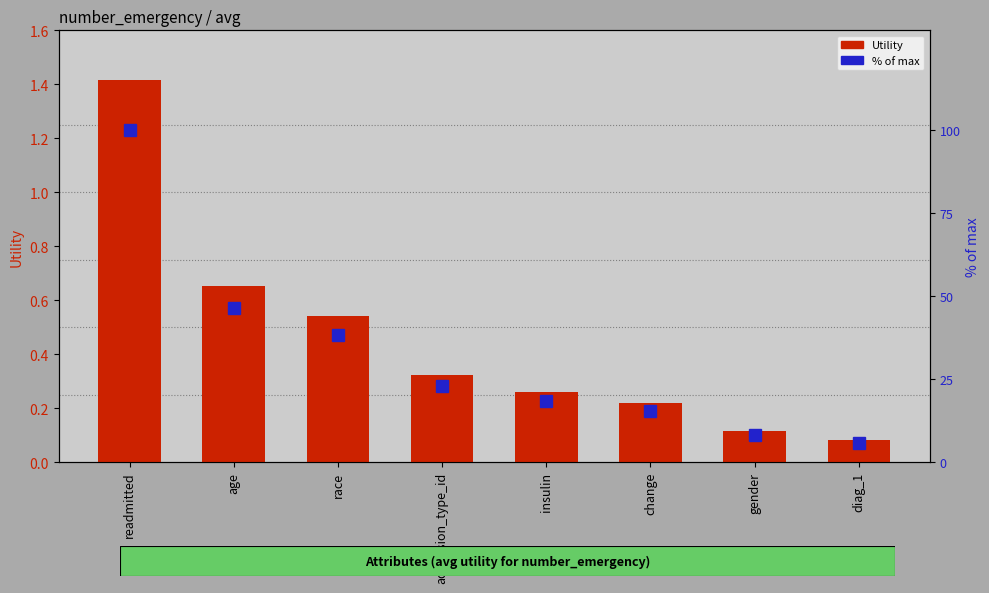

Is the value of % of max at race greater than the value of Utility at diag_1?

Yes